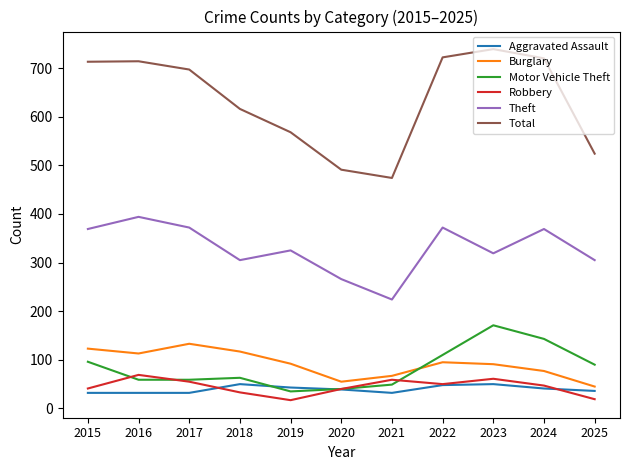

At how many categories does at least one series exceed 583?

7